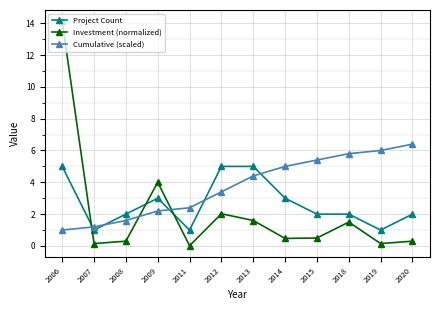

How many times do Investment (normalized) and Project Count cross each other?

3